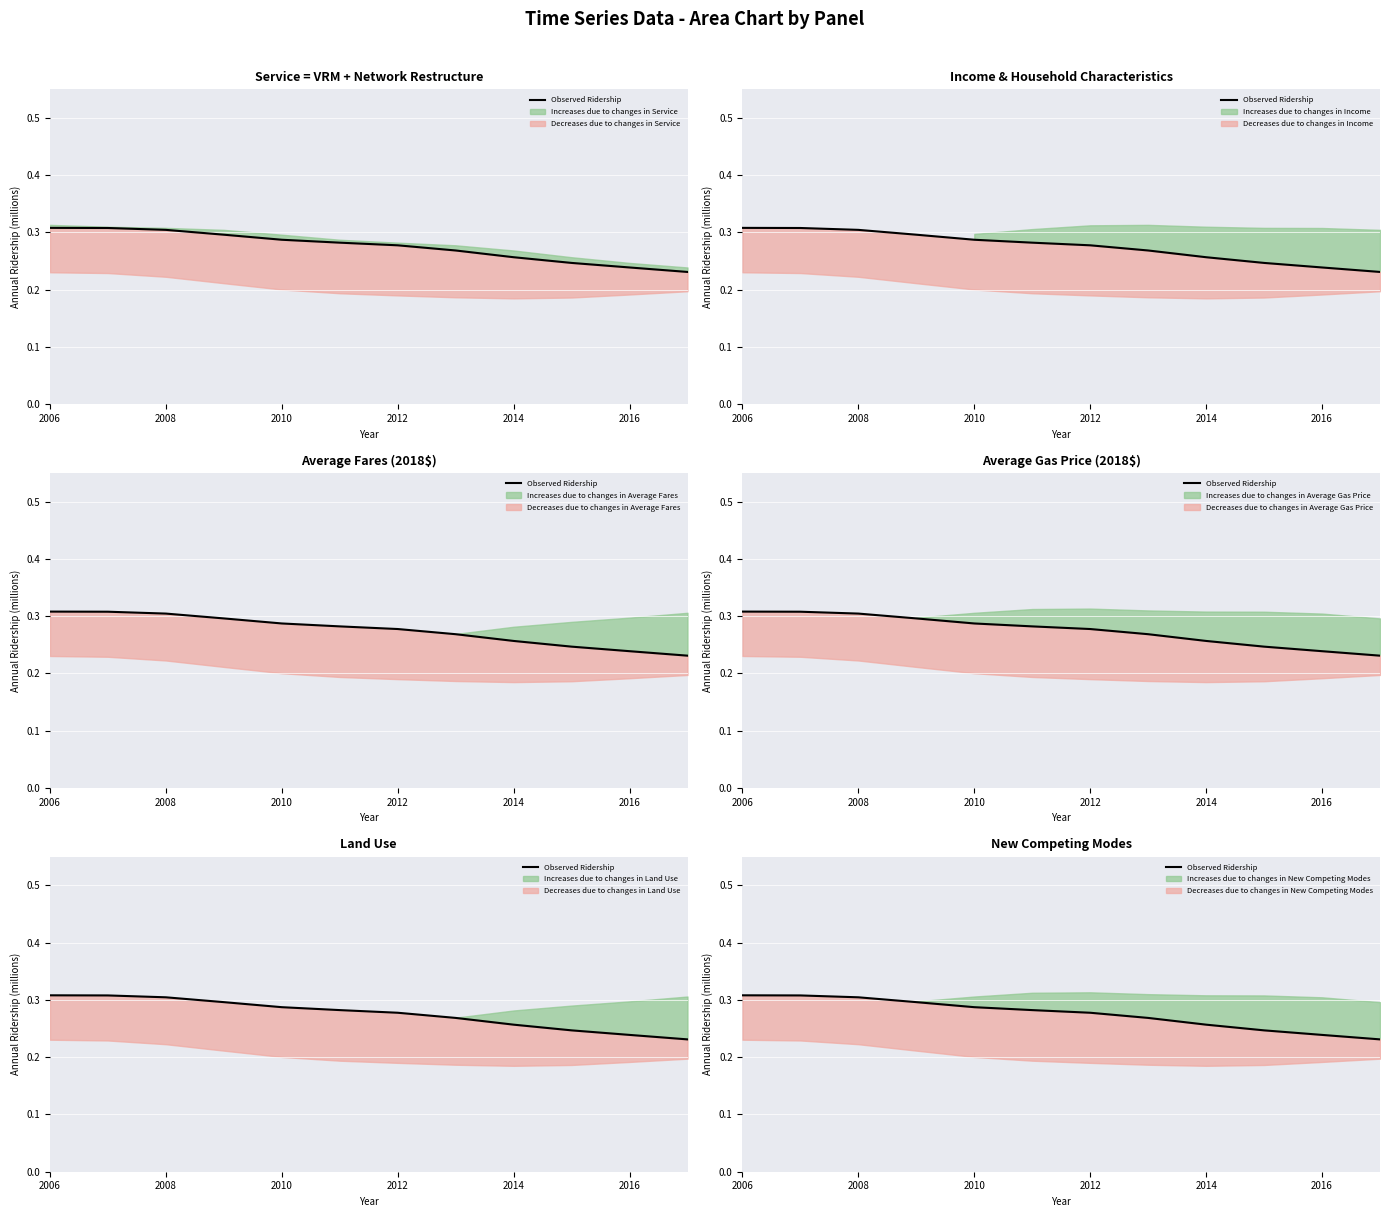

What is the value of the 3rd point from the left?

0.3